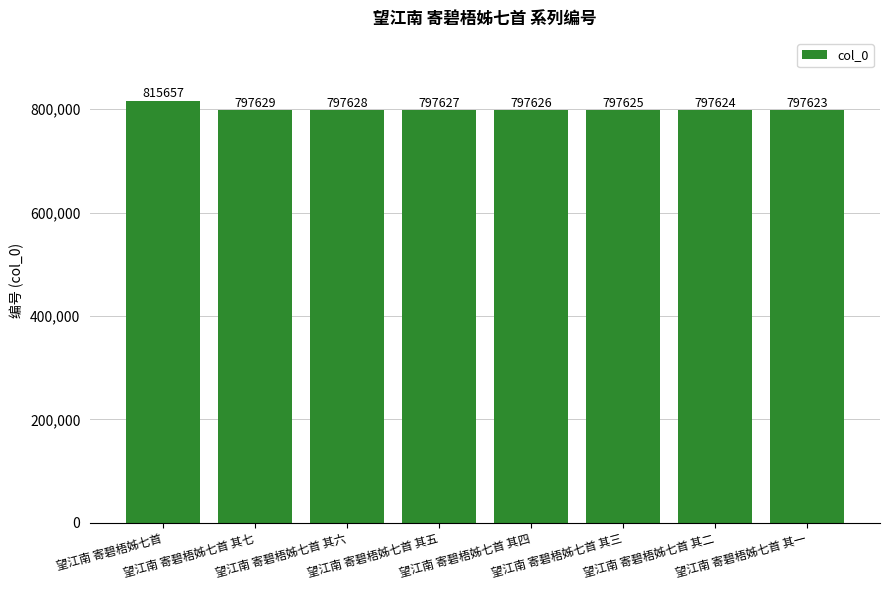

What is the difference between the maximum and minimum values?

18034